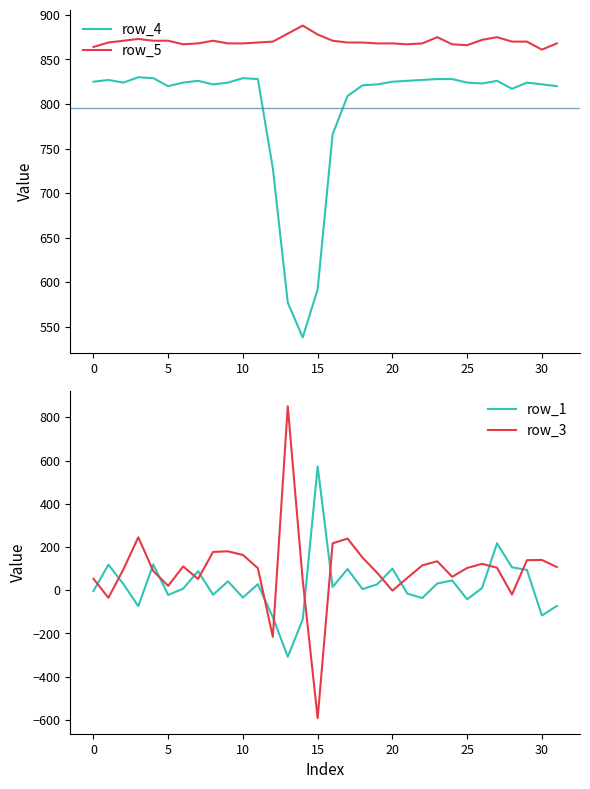

True or false: row_5 and row_4 intersect in this chart.

False